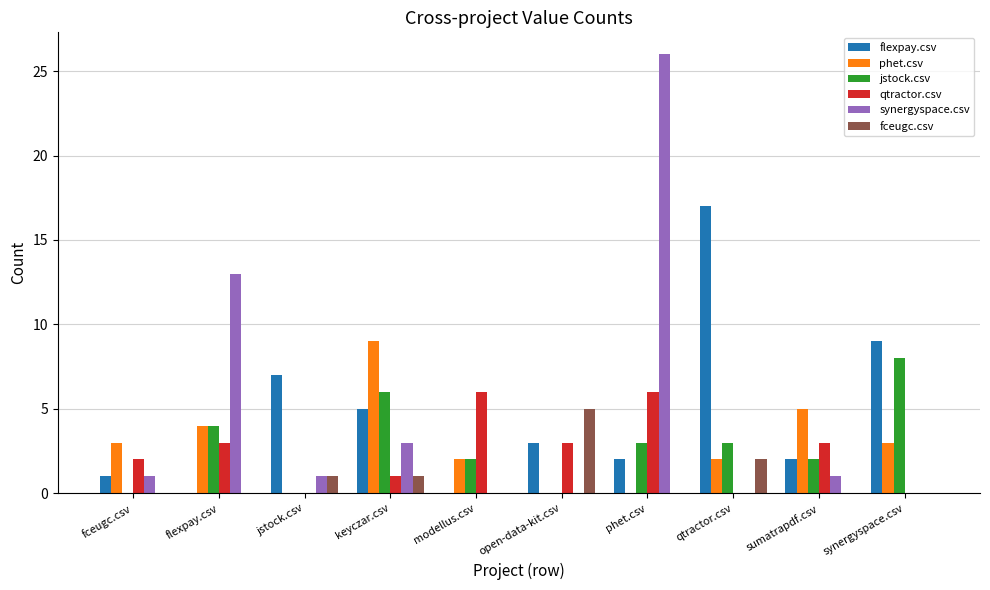

What is the approximate value of jstock.csv at modellus.csv?

2